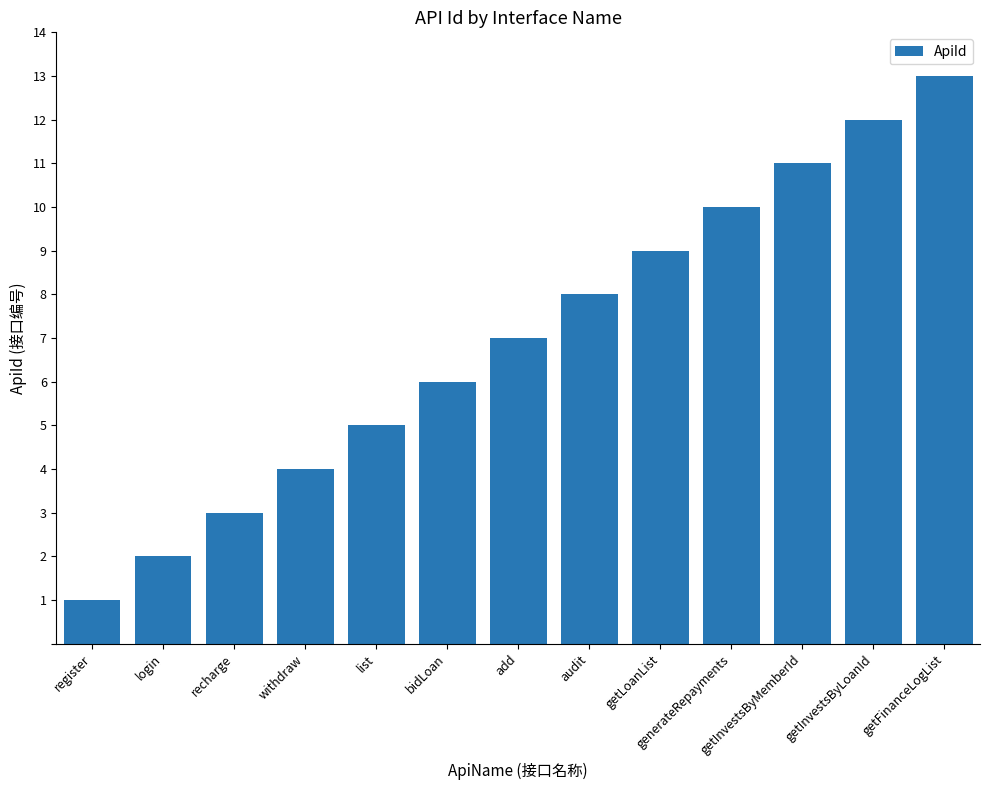

What is the change in value from list to add?

+2